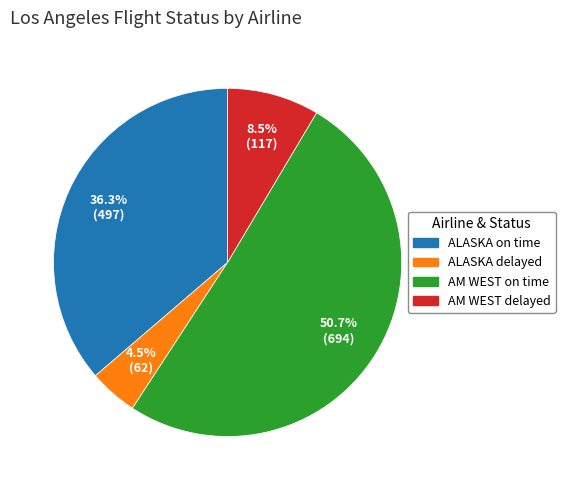

Rank the categories by value from lowest to highest.

ALASKA delayed, AM WEST delayed, ALASKA on time, AM WEST on time